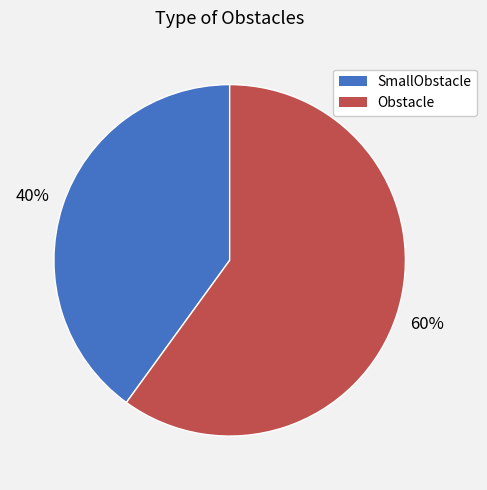

To the nearest percent, what is the average slice percentage?

50%